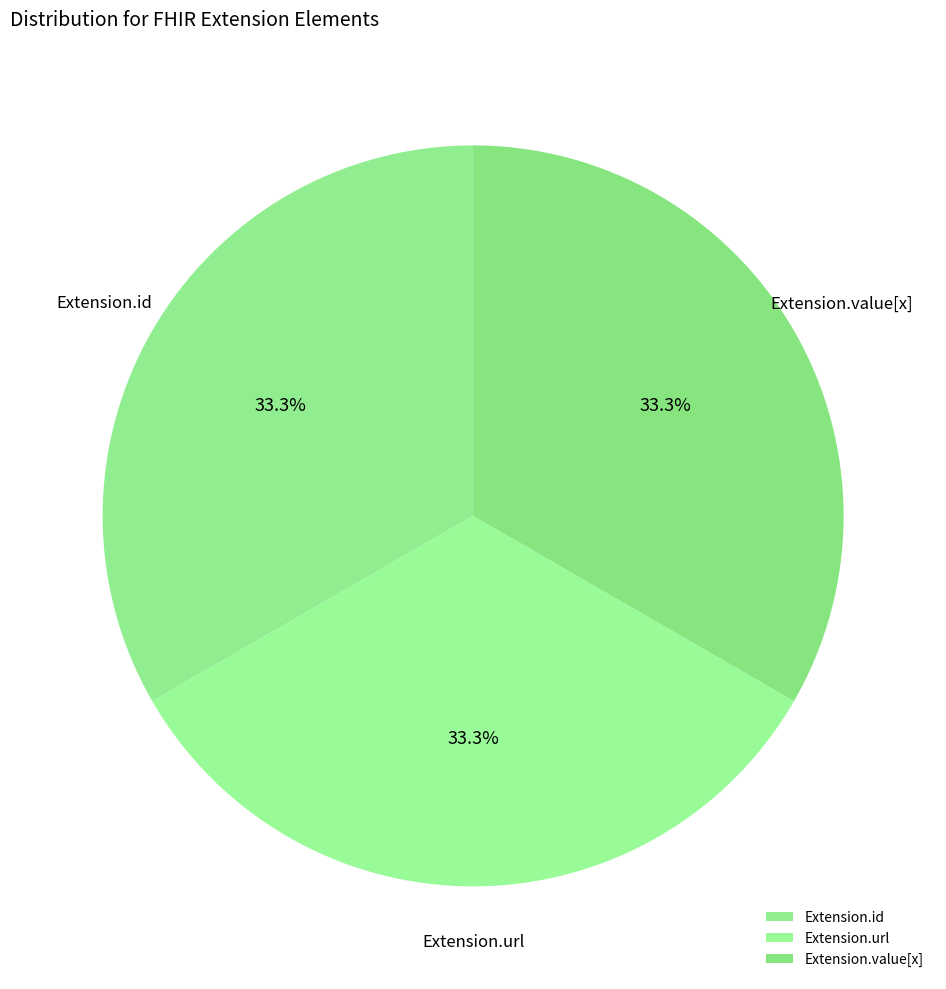

Combined, do Extension.url and Extension.value[x] account for over 50%?

Yes